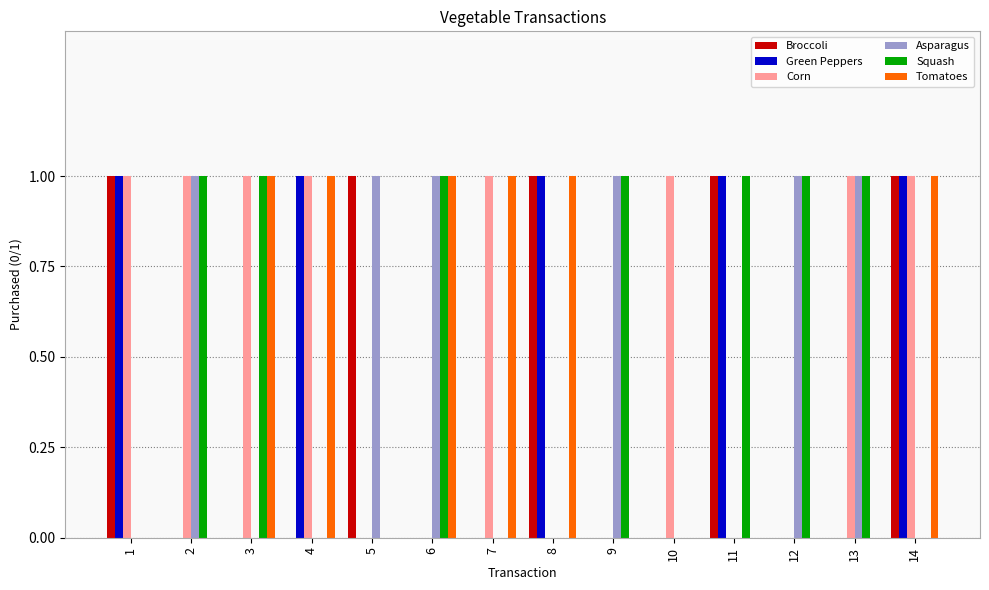

Which series has the largest total across all categories?

Corn